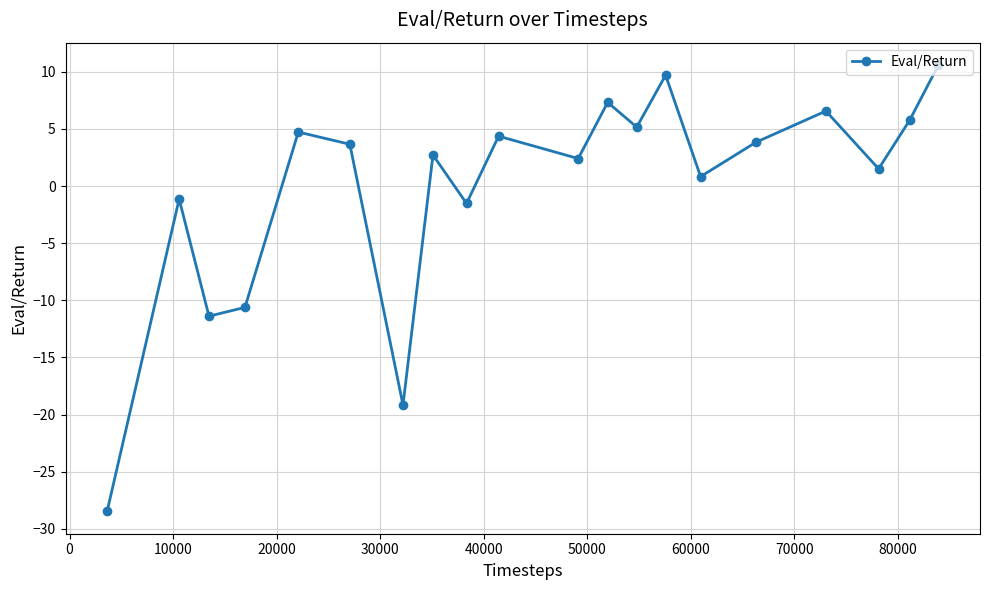

What is the value of the 11th point from the left?

2.4